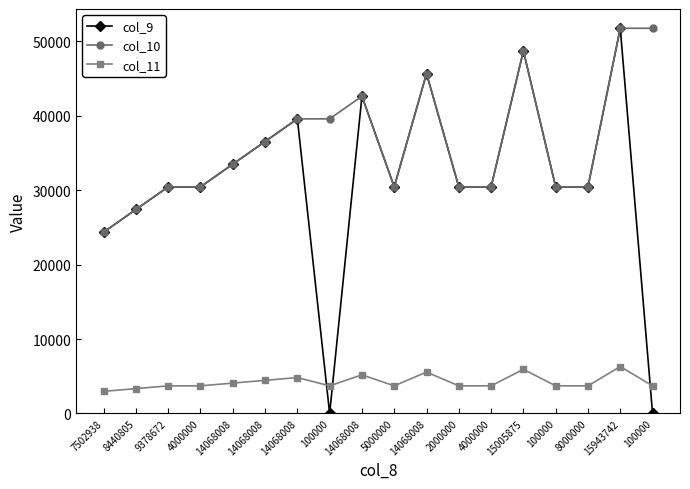

How many values in the col_10 series are below 33504?

9